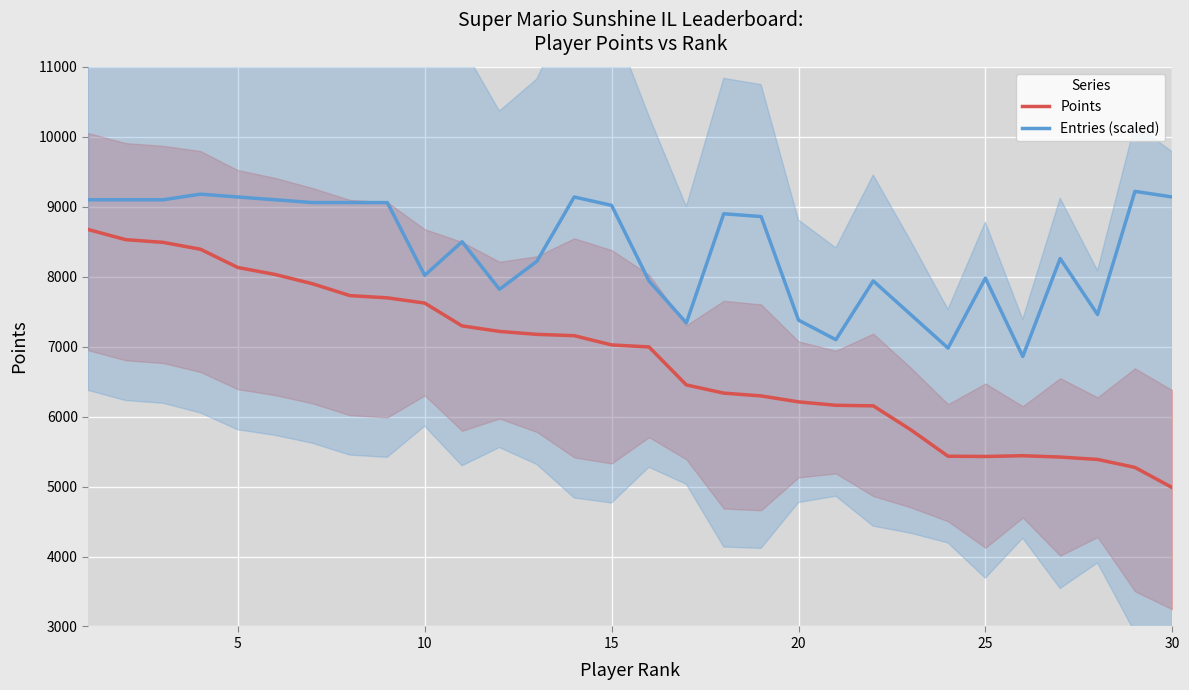

What is the minimum value for Points?

4985